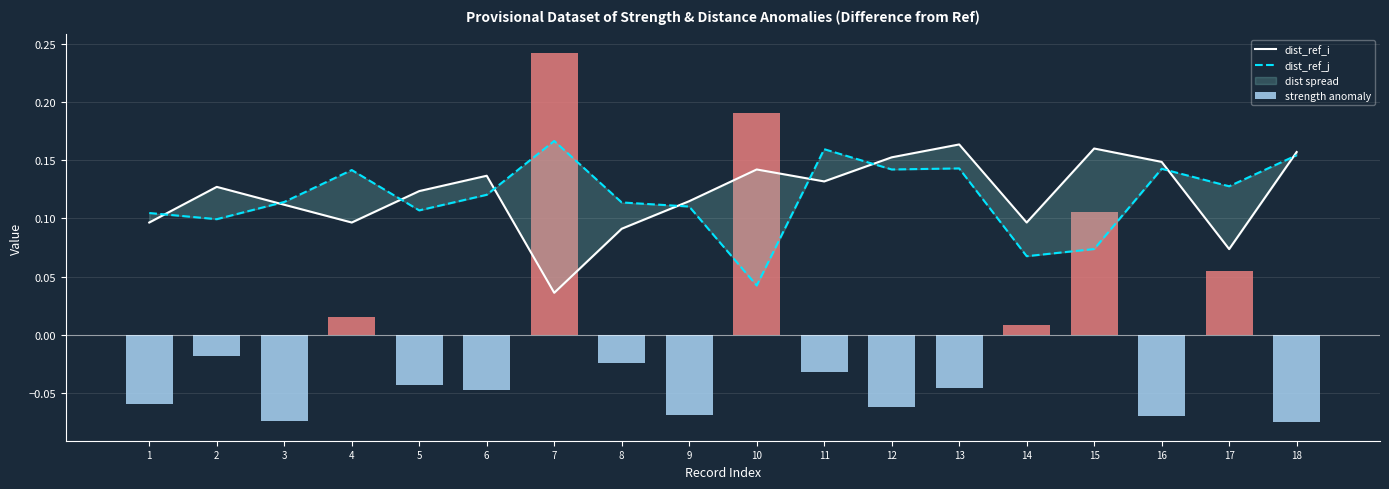

The value of dist_ref_j at 3 is 0.1. True or false?

False